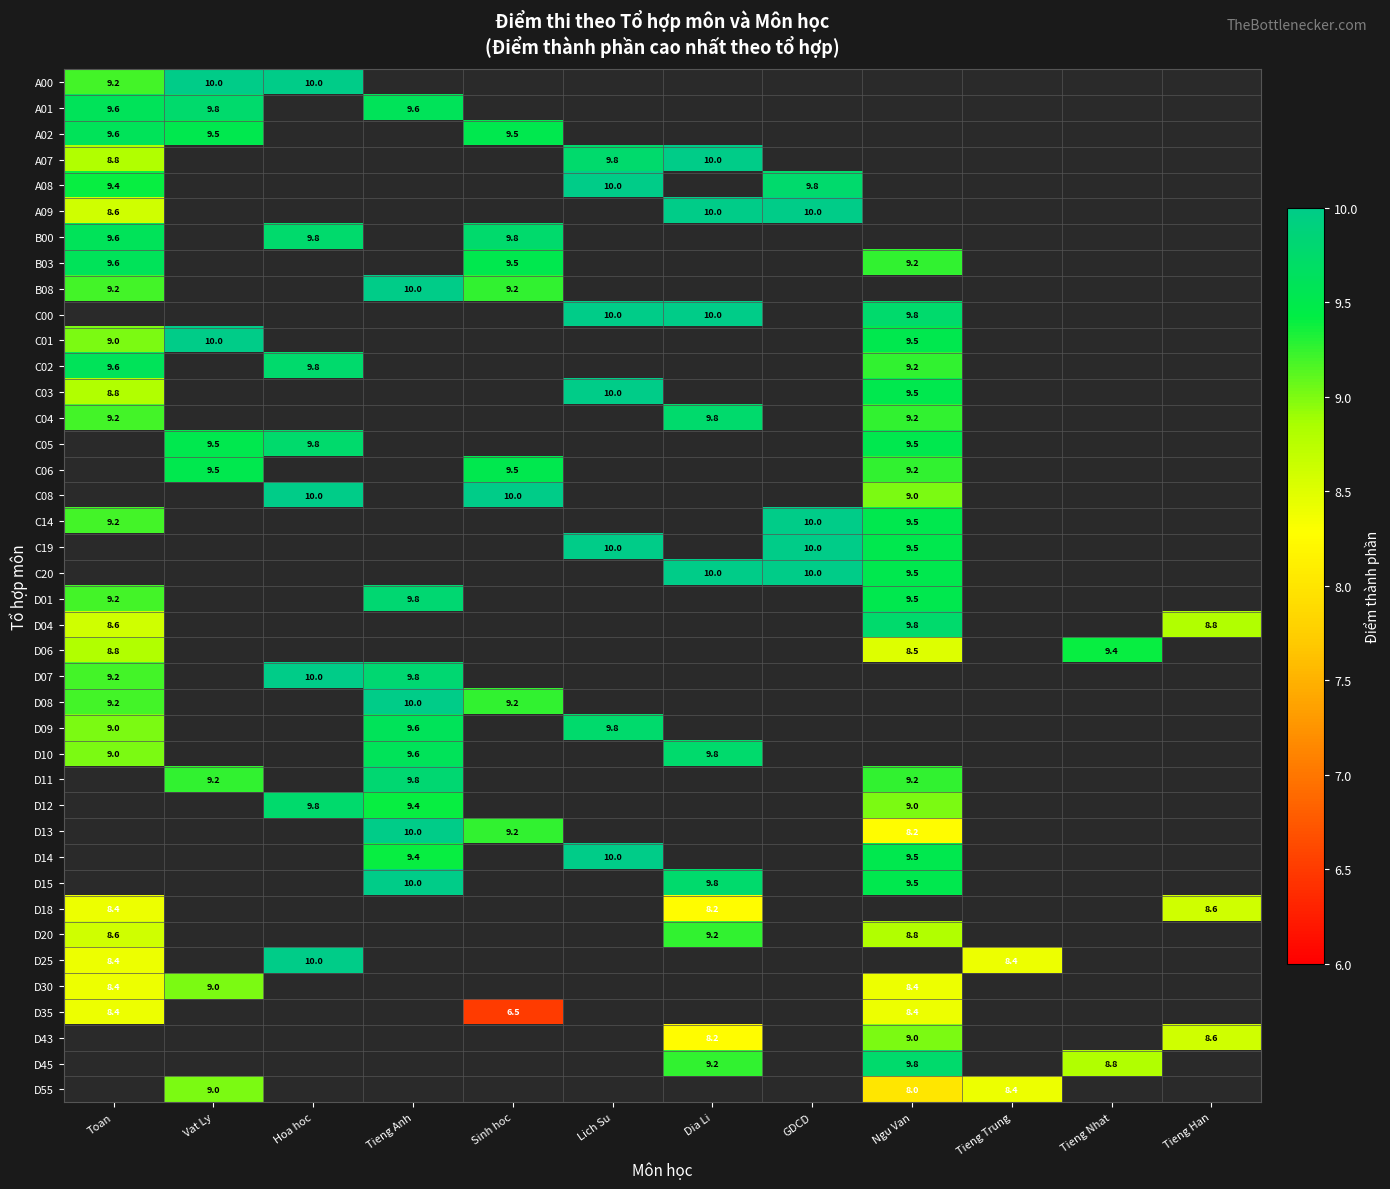

The value of D08 at Toan is 9.2. True or false?

True